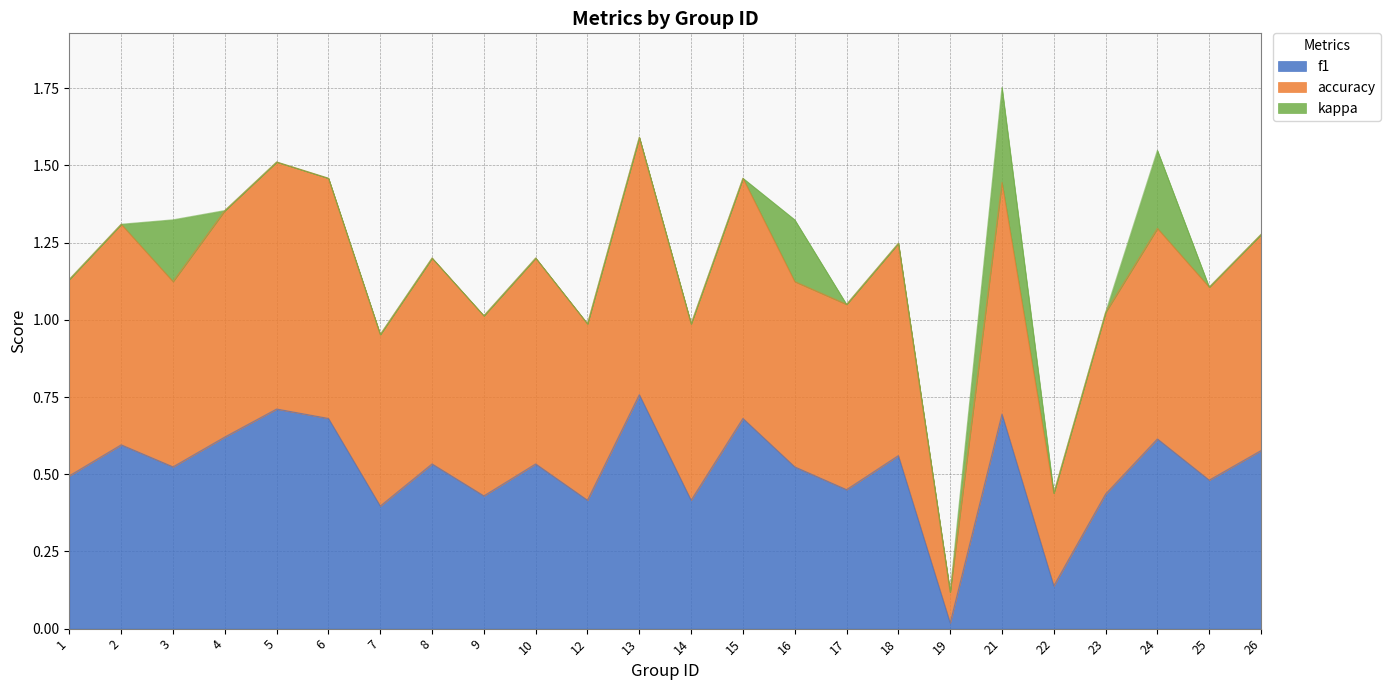

What is the total value across all series at 8?

1.2